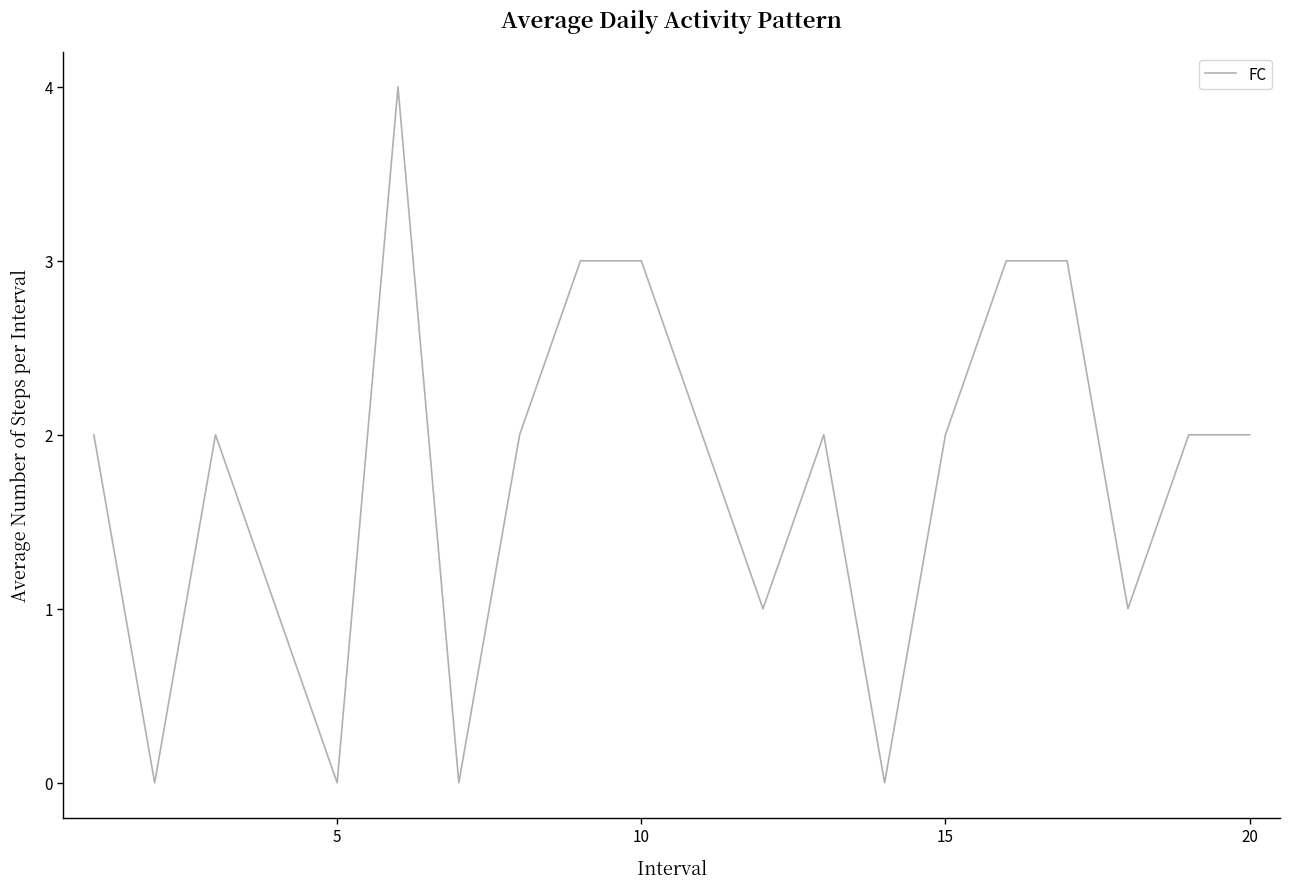

What is the greatest value displayed?

4